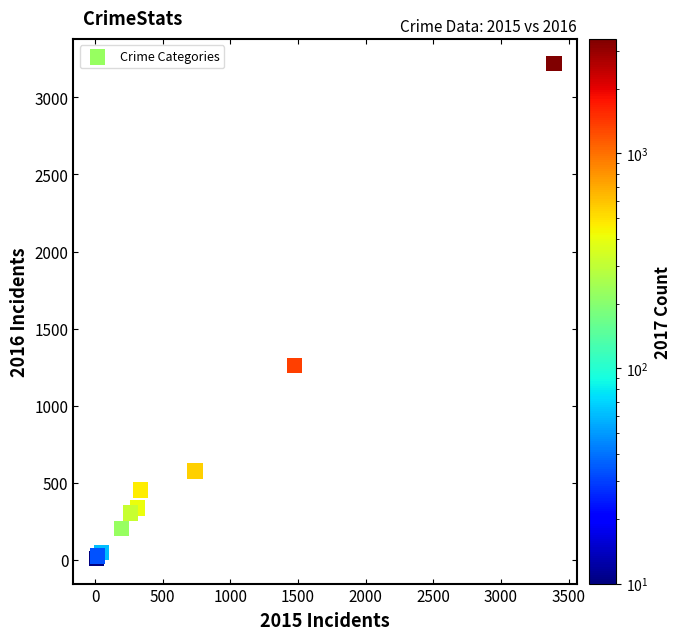

What Y value in the scatter plot is closest to 1612?

1259